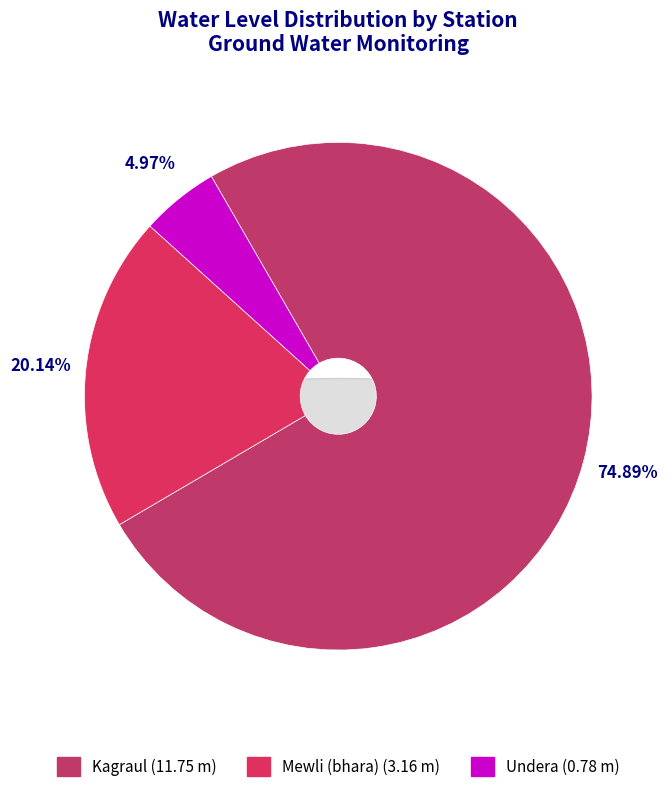

To the nearest percent, what percentage of the pie is Mewli (bhara)?

20%